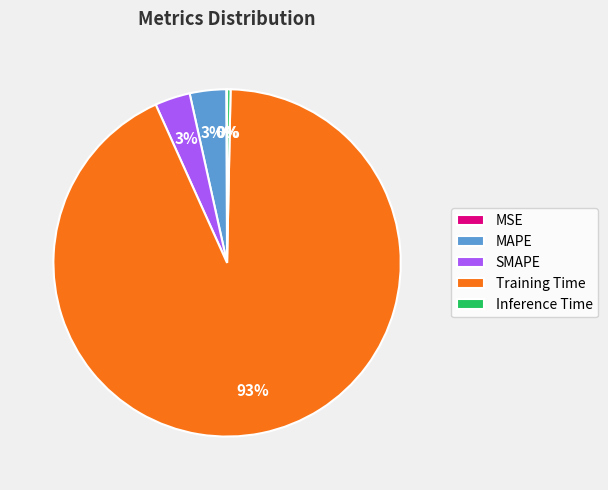

Is there any slice that represents more than half of the pie?

Yes